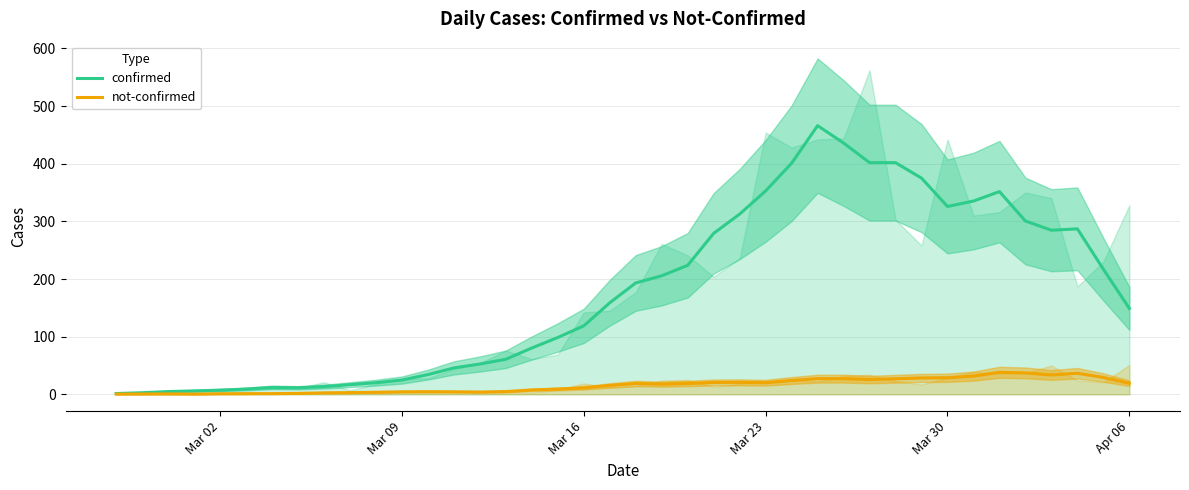

How many lines are shown in the chart?

2